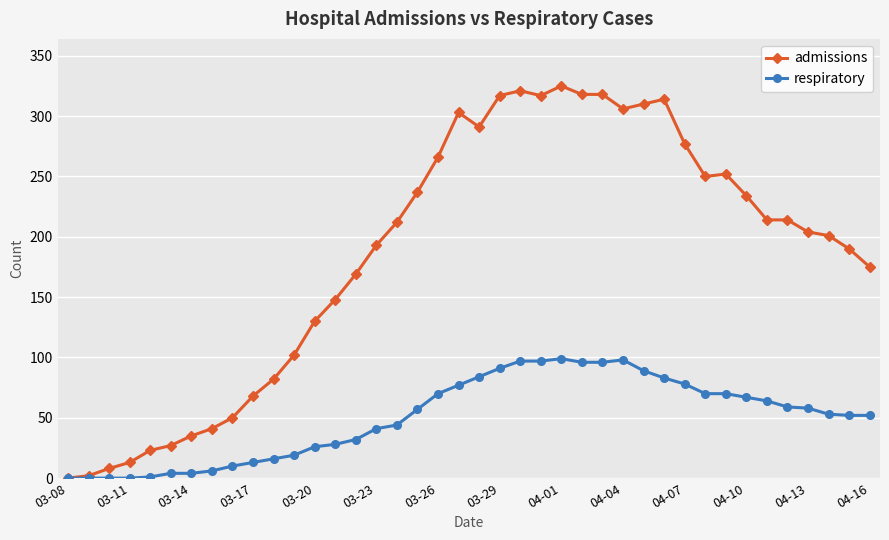

Count the number of categories in the chart.

40